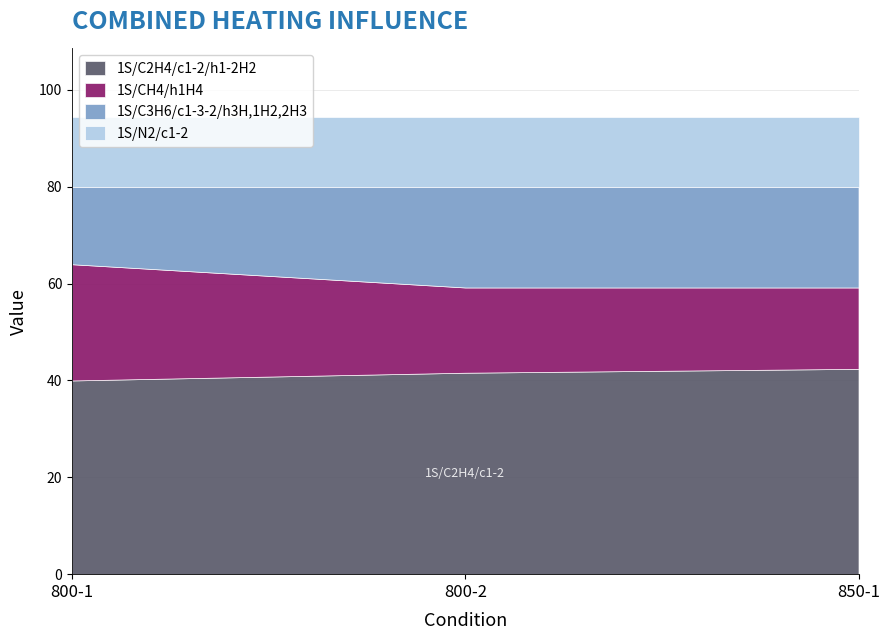

What is the total value across all series at 850-1?

94.4